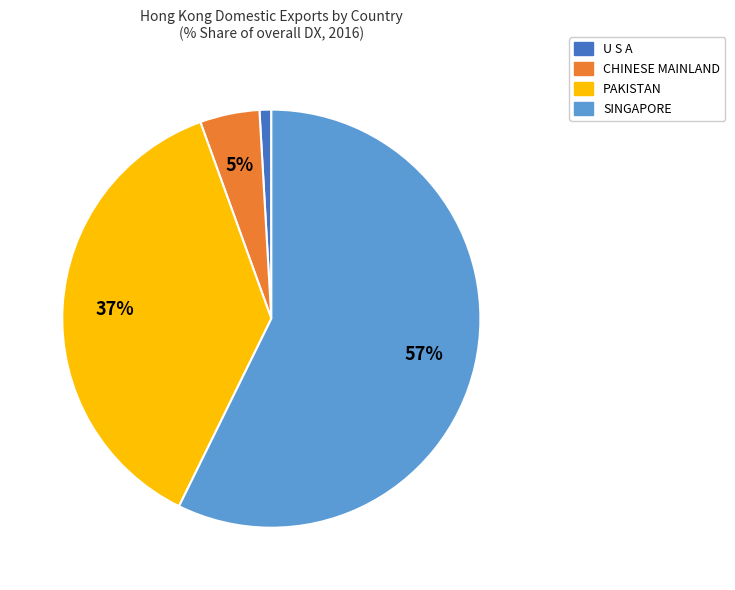

Does any single category account for the majority?

Yes